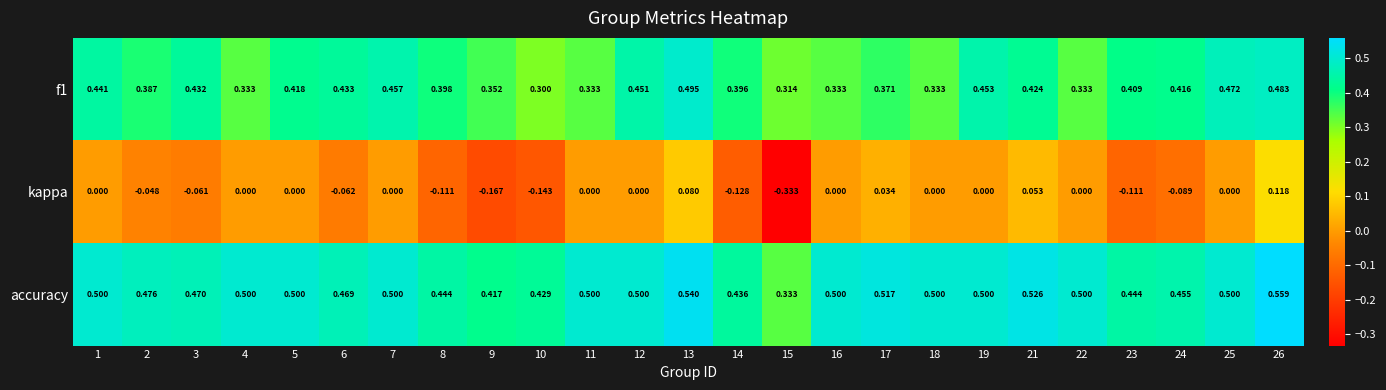

List the series in order of their overall mean, highest first.

accuracy, f1, kappa